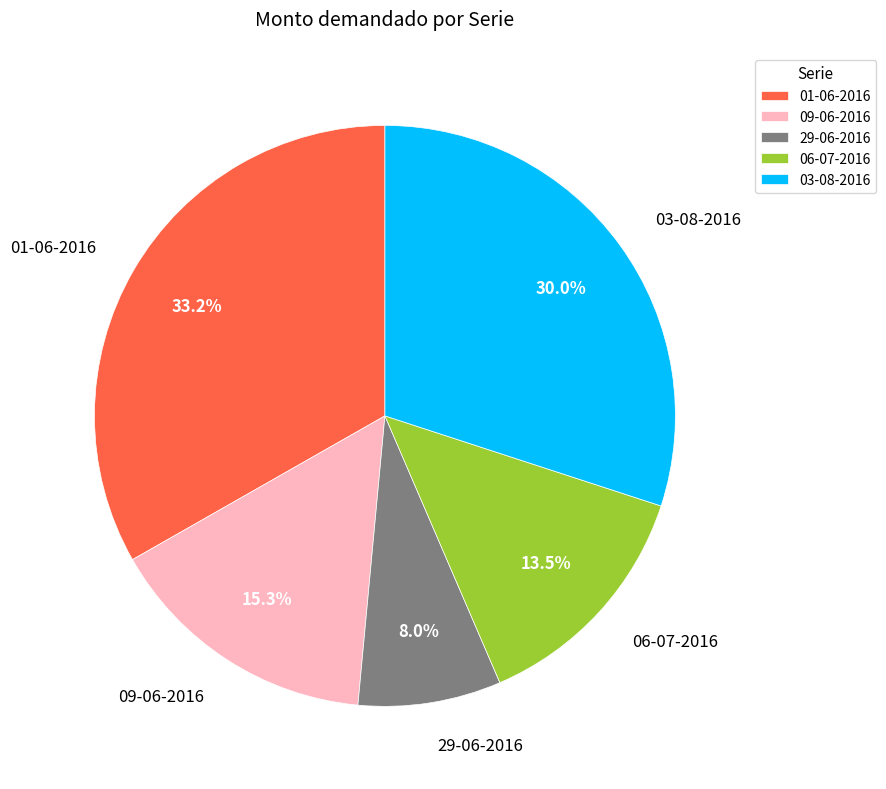

True or false: 03-08-2016 accounts for 30% of the total.

True